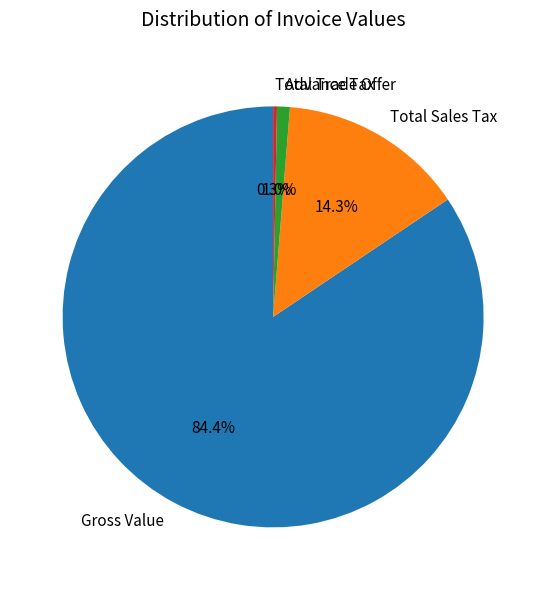

Is it true that Total Trade Offer is 0% of the pie?

True